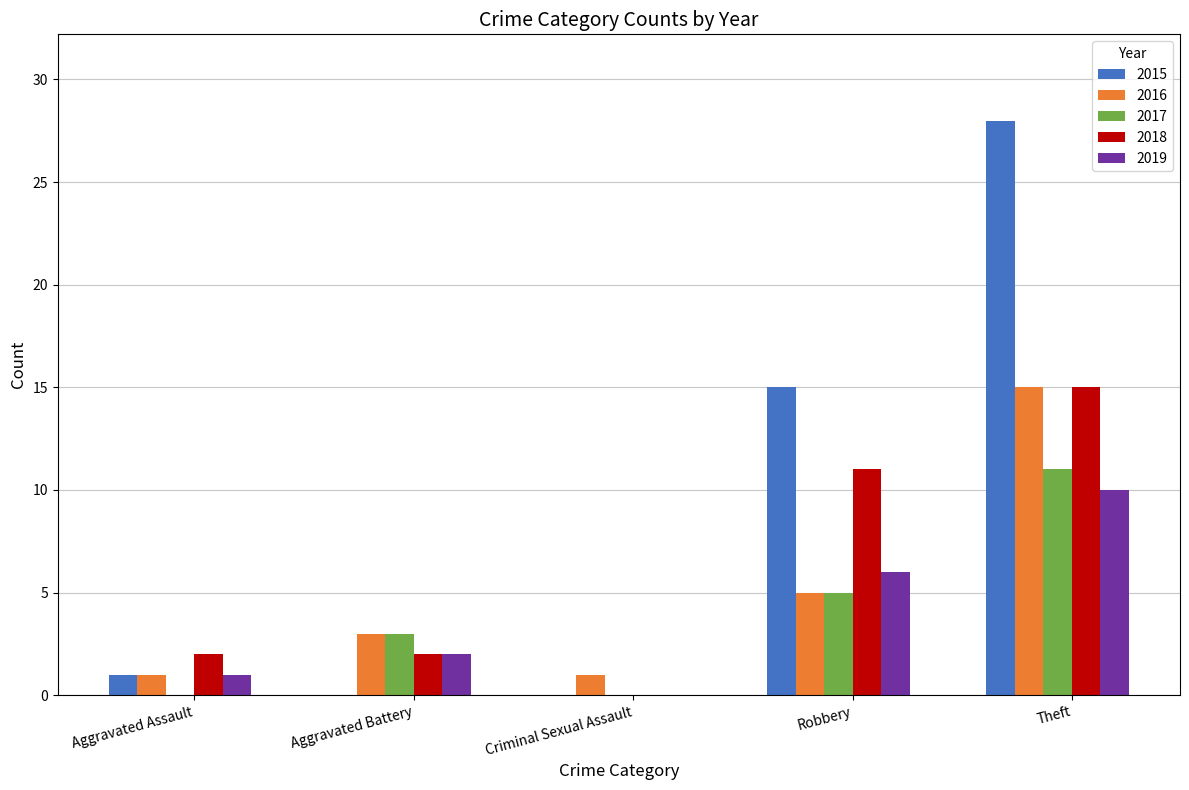

True or false: 2017 has a value of -4 at Criminal Sexual Assault.

False